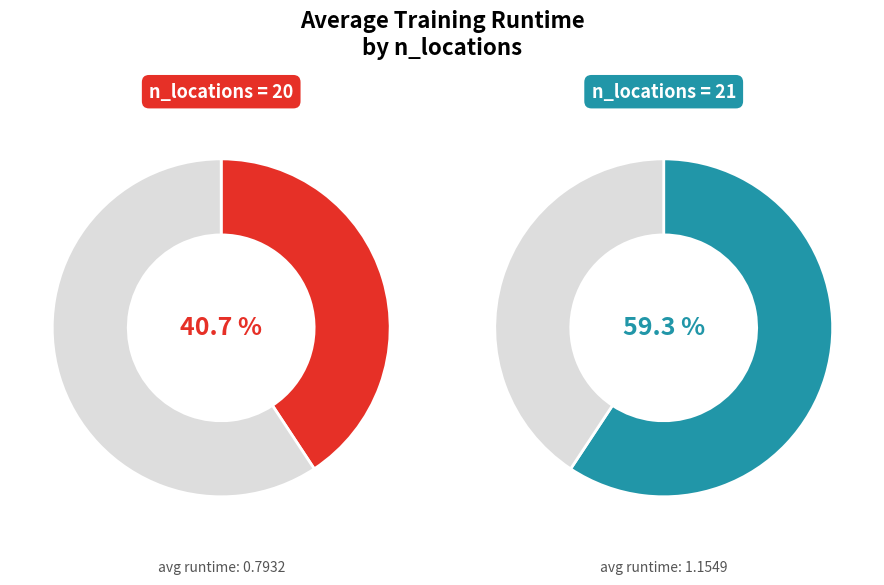

Which slice represents more than half of the pie?

21